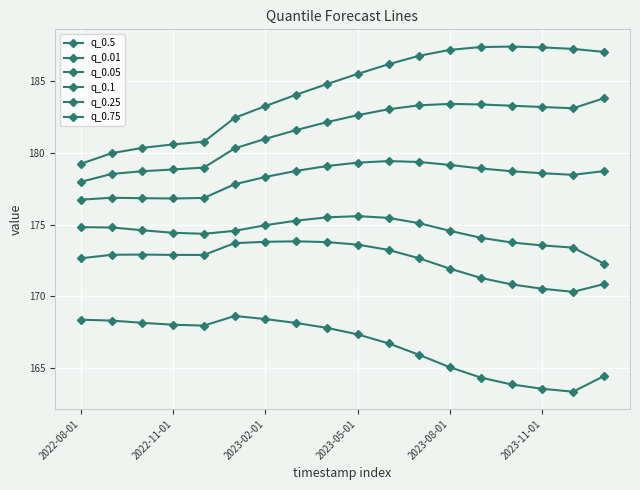

Is this an area chart (filled region under the line)?

No